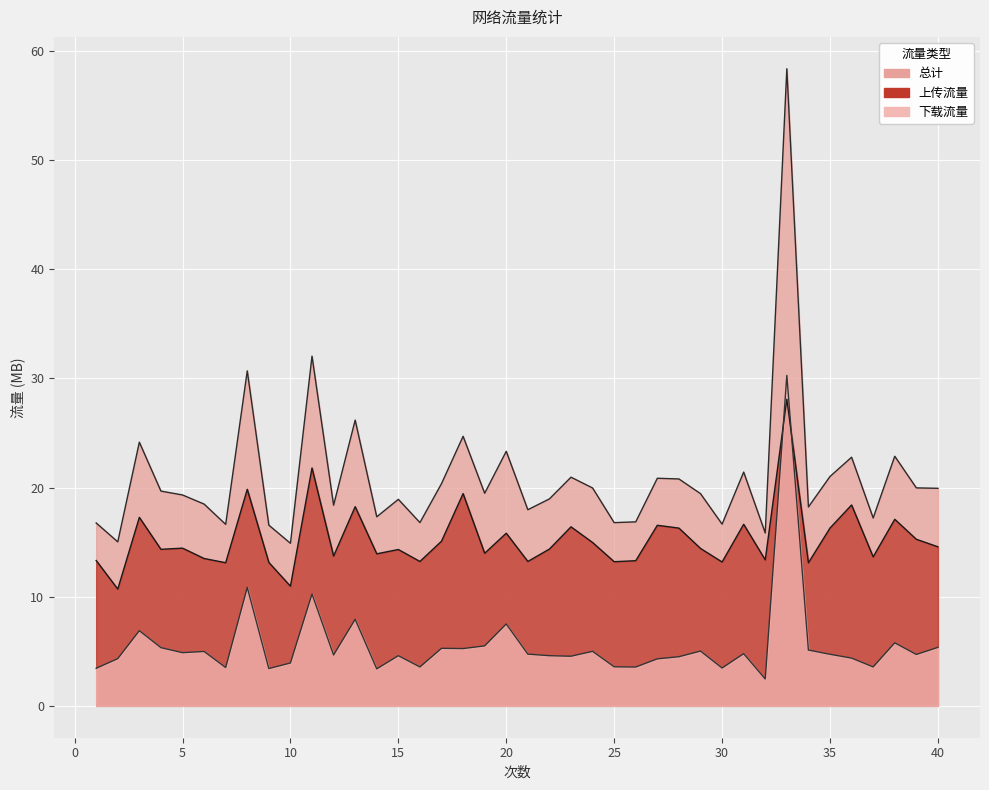

True or false: 上传流量 has more than 2 points higher than both neighbors.

True